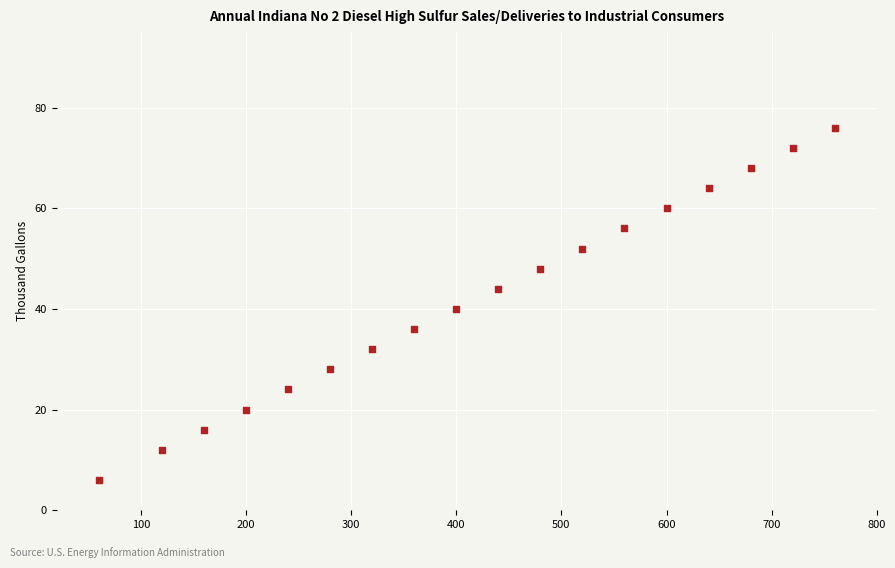

What Y value in the scatter plot is closest to 41?

40